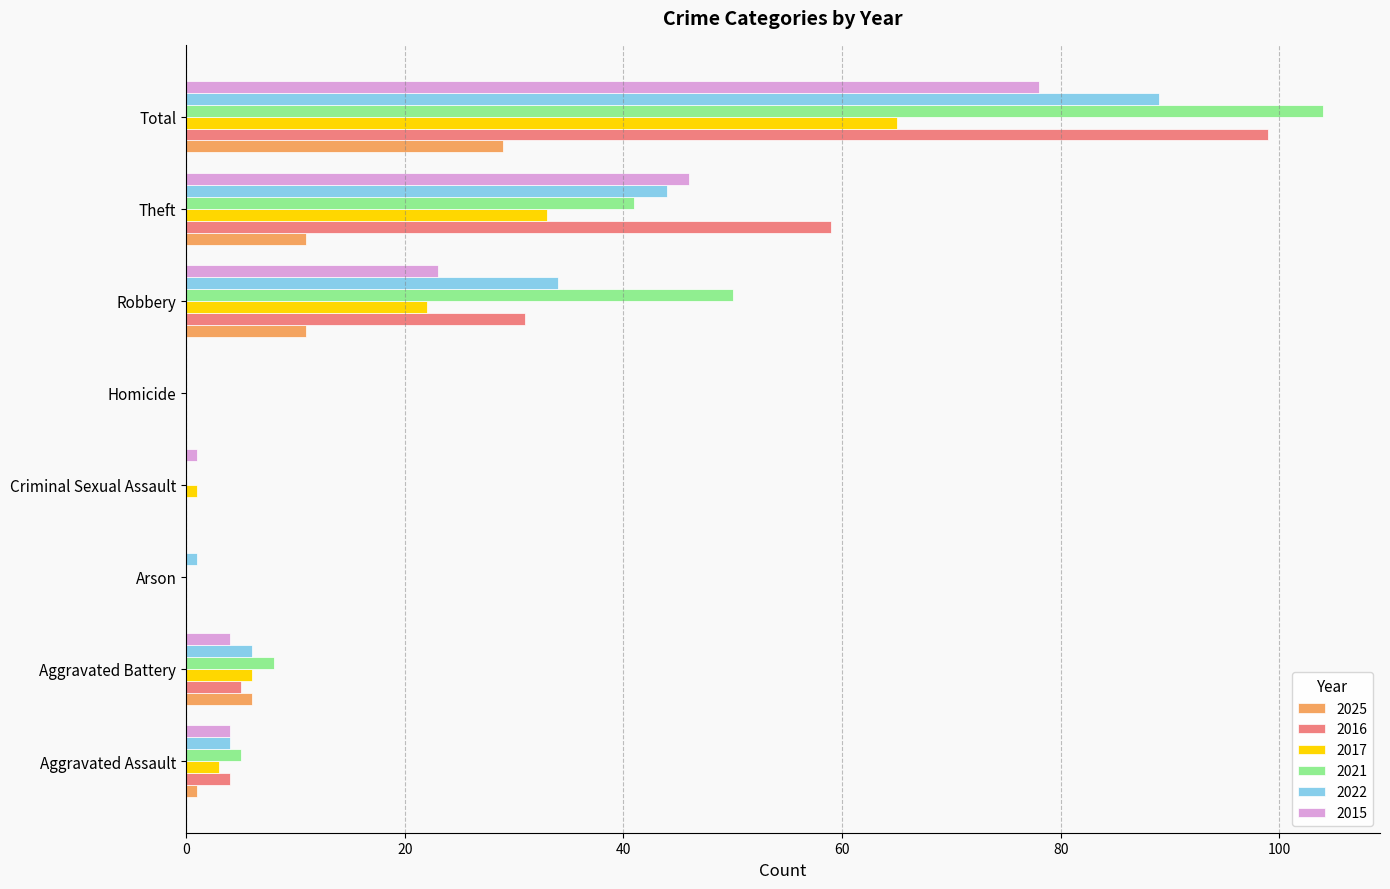

What is the sum of all 2015 values?

156